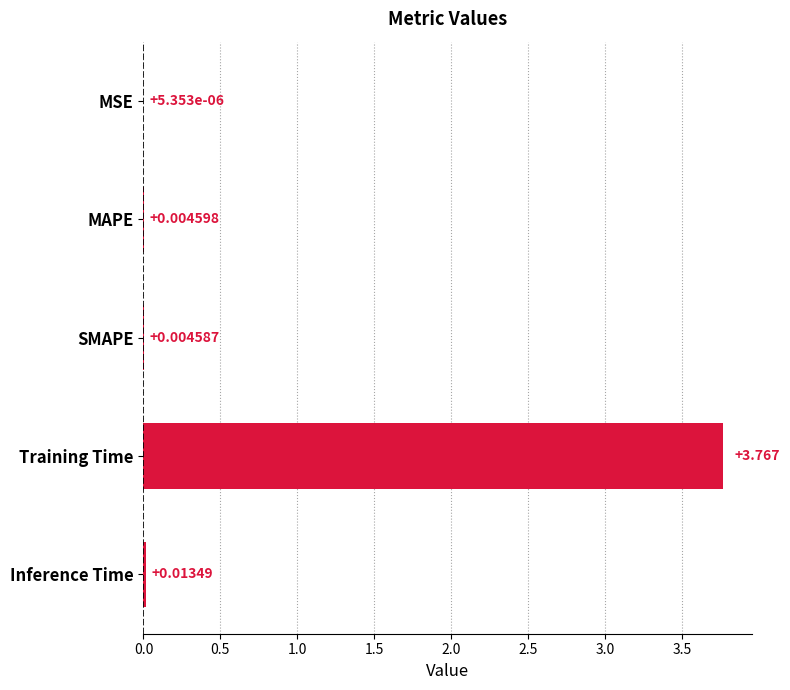

What is the average value?

0.8